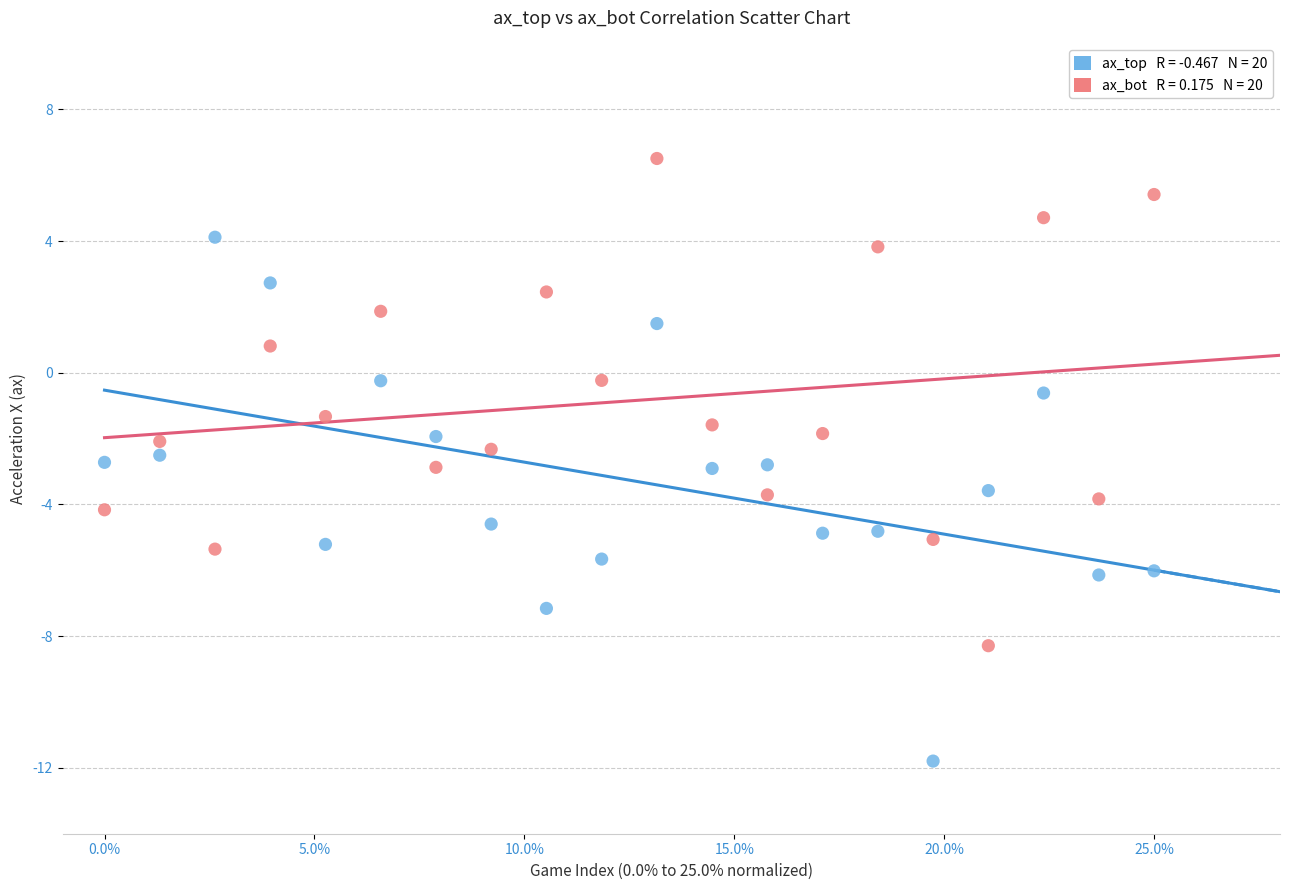

Across all data points, what is the range of Y values (max minus min)?

18.3